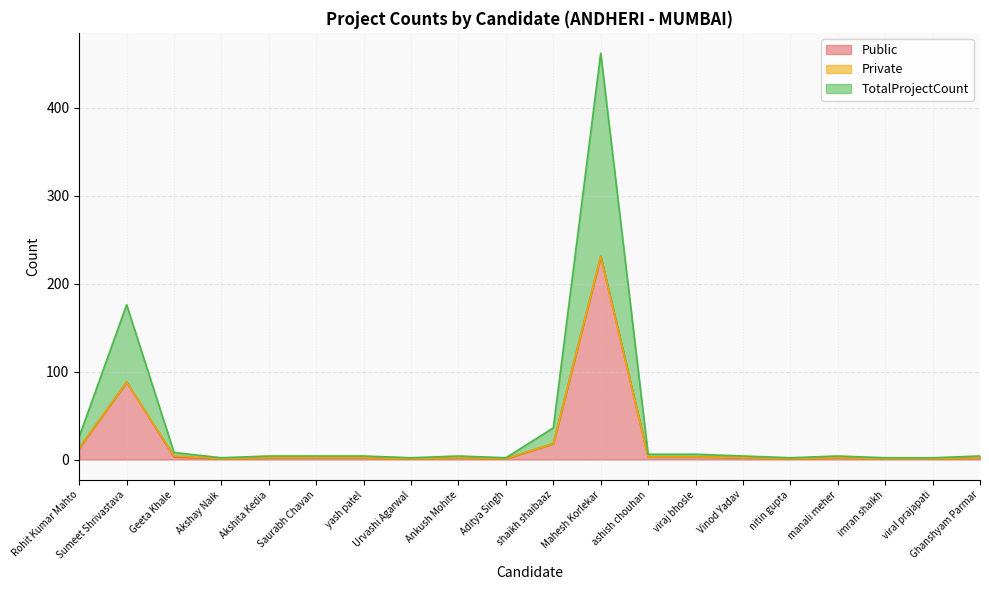

What is the total value across all series at imran shaikh?

2